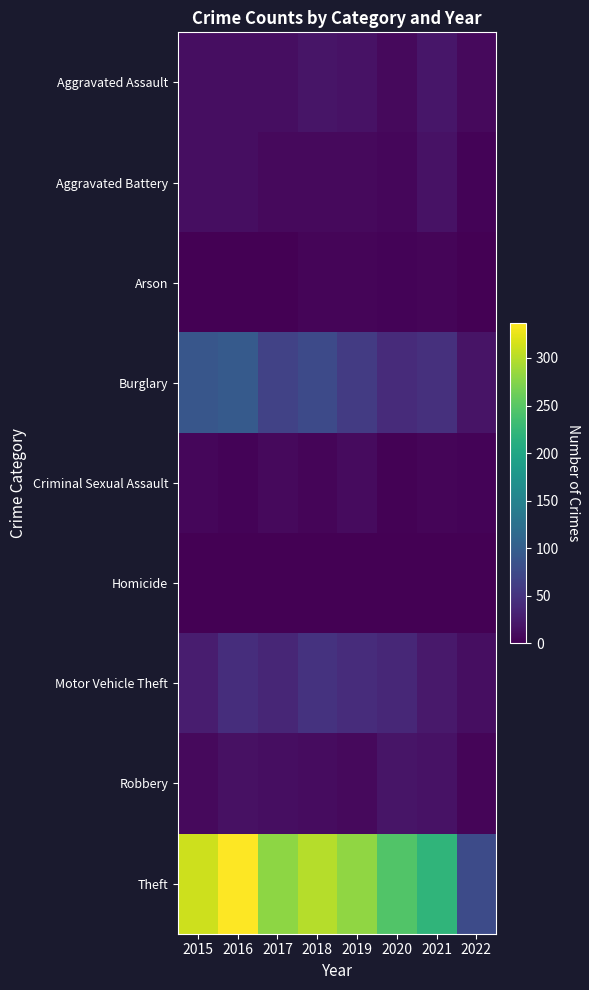

Reading left to right, extract all data points from this chart.

Aggravated Assault: 2015=12	2016=13	2017=12	2018=19	2019=16	2020=9	2021=21	2022=8
Aggravated Battery: 2015=13	2016=13	2017=9	2018=8	2019=8	2020=6	2021=17	2022=3
Arson: 2015=1	2016=0	2017=1	2018=4	2019=4	2020=3	2021=4	2022=1
Burglary: 2015=90	2016=96	2017=67	2018=76	2019=58	2020=42	2021=47	2022=18
Criminal Sexual Assault: 2015=6	2016=3	2017=9	2018=4	2019=10	2020=2	2021=5	2022=3
Homicide: 2015=0	2016=1	2017=1	2018=0	2019=0	2020=1	2021=0	2022=0
Motor Vehicle Theft: 2015=27	2016=44	2017=36	2018=50	2019=43	2020=37	2021=23	2022=13
Robbery: 2015=8	2016=15	2017=13	2018=11	2019=9	2020=19	2021=16	2022=5
Theft: 2015=311	2016=337	2017=280	2018=300	2019=281	2020=245	2021=221	2022=77